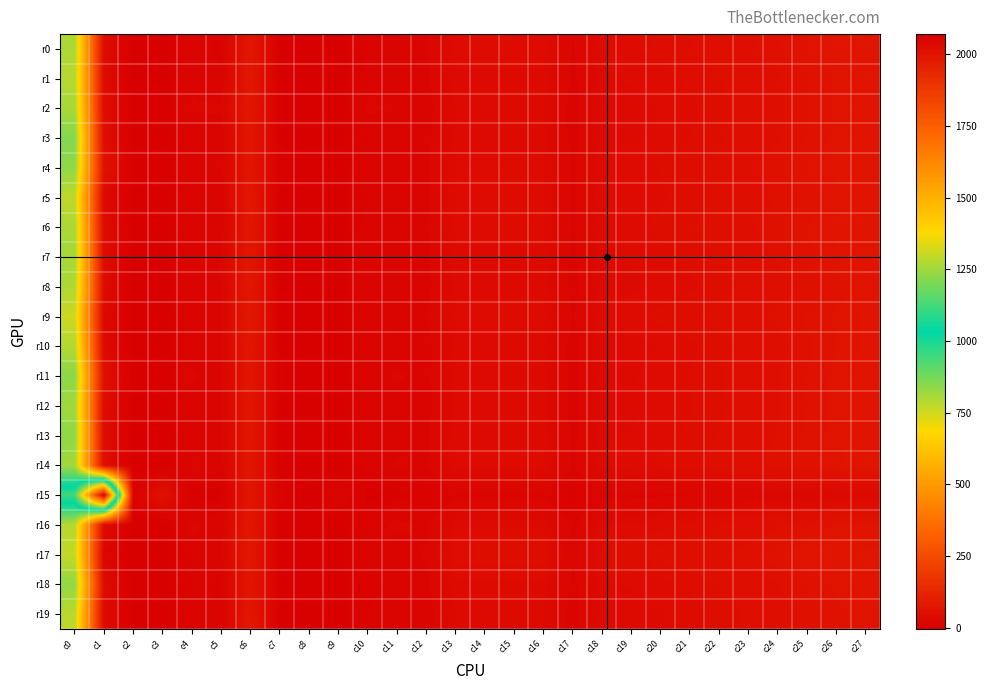

At which category does the chart reach its peak across all series?

c1